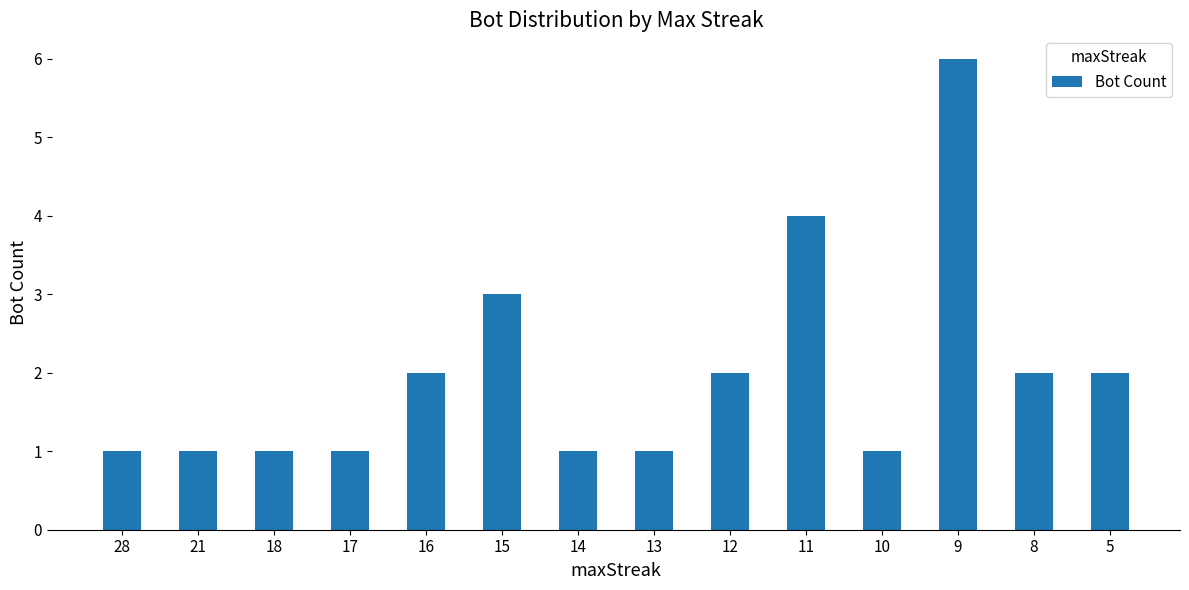

What is the difference between the maximum and second lowest values?

5